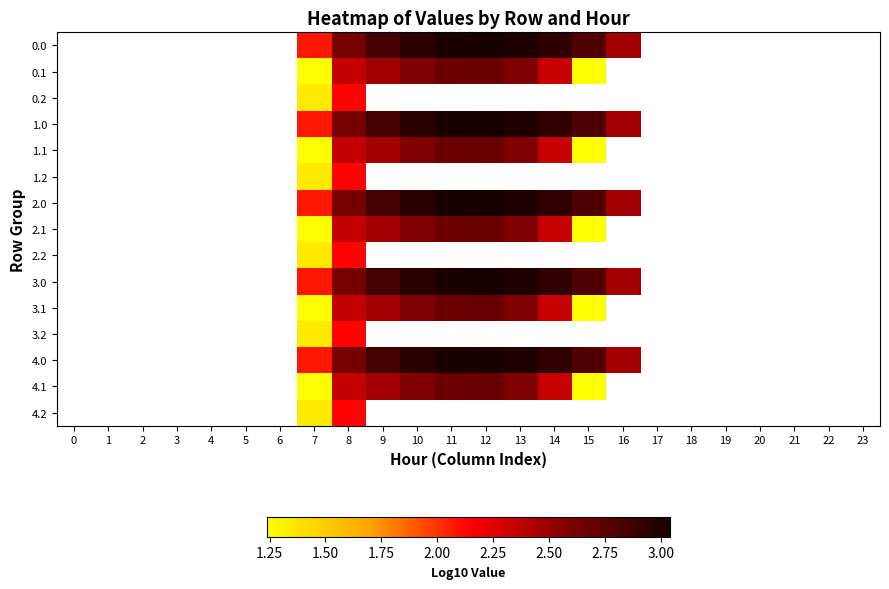

Which category has the highest value across all series?

12